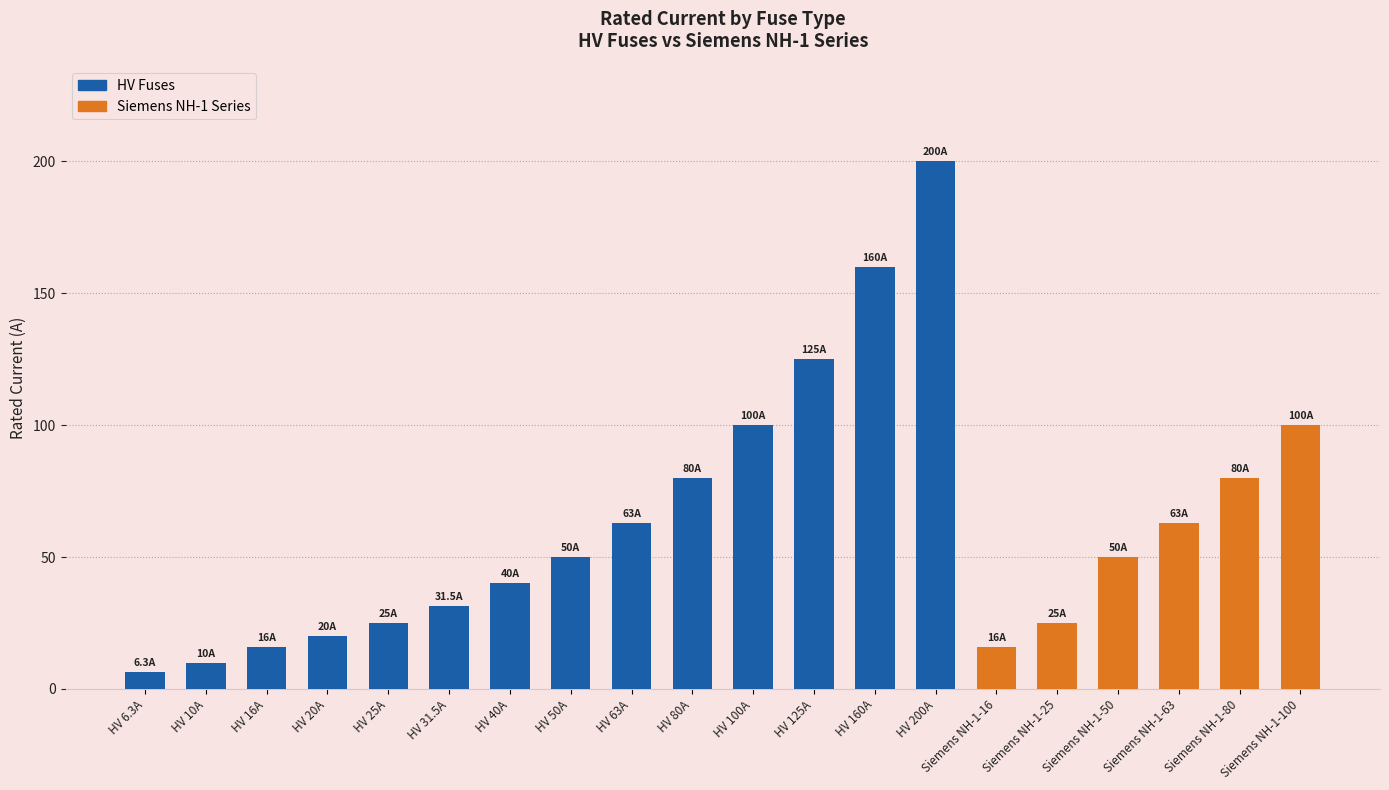

The value at HV 100A is 44.8. True or false?

False